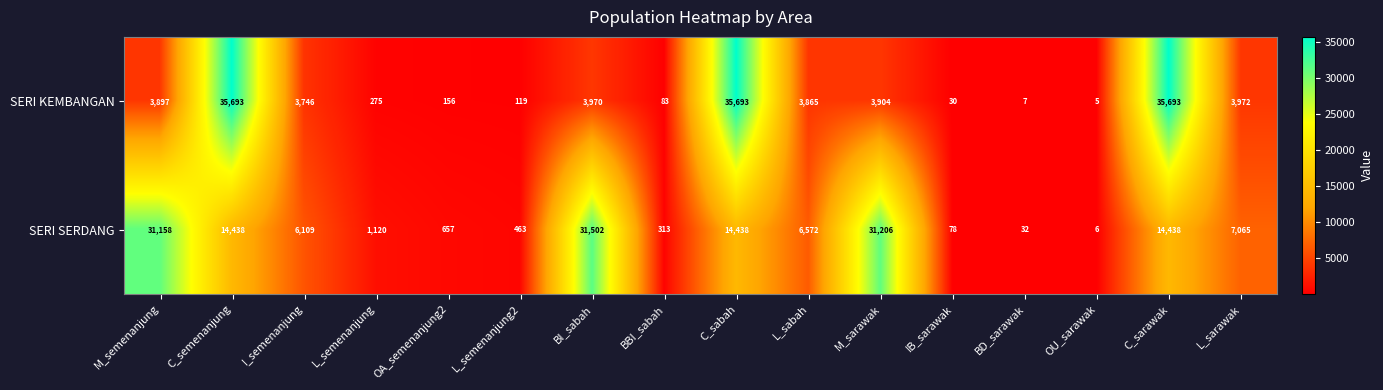

At C_semenanjung, list the series in order from smallest to largest.

SERI SERDANG, SERI KEMBANGAN